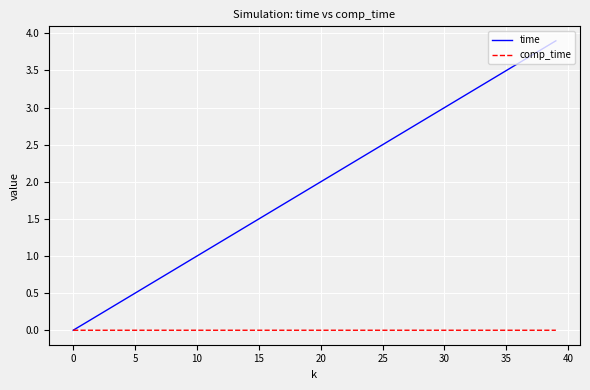

Which series has the largest range (max minus min)?

time